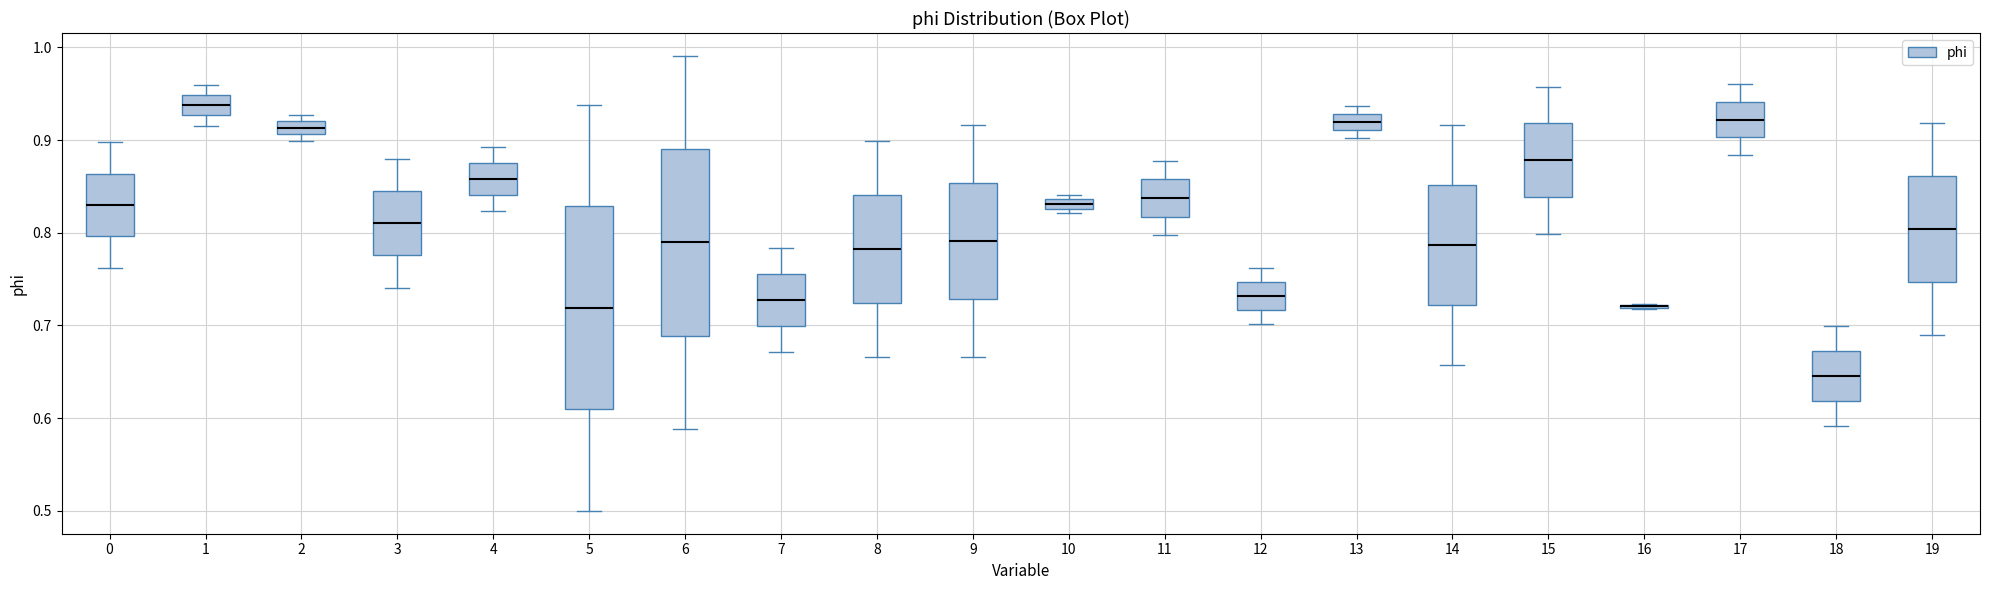

Where is the lower edge of the box at x = 10 on the y-axis? The values are not printed on the chart, so give them approximately, as read against the axis.

0.83